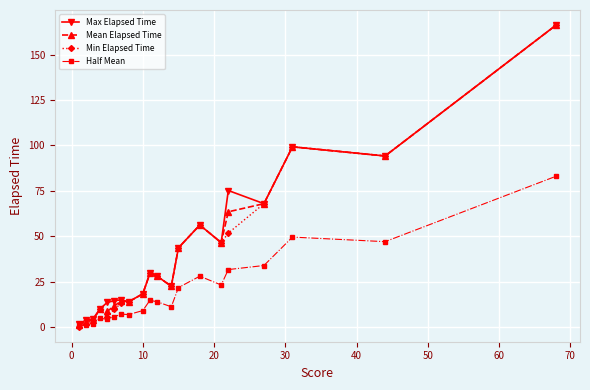

True or false: Max Elapsed Time has more than 0 points higher than both neighbors.

True